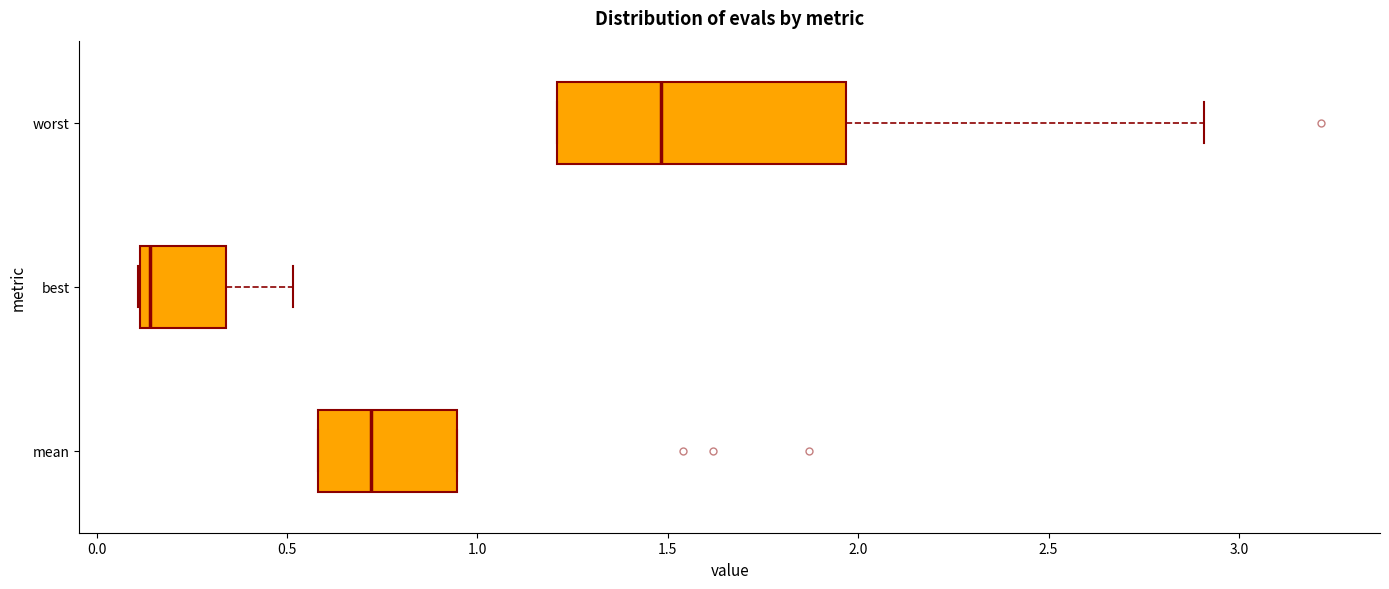

Reading bottom to top, read every box against the x-axis: the position of its median line, the range the box covers, and the ends of its whiskers. The values are not printed on the chart, so give them approximately, as read against the axis.

mean: median 0.70, box 0.60 to 0.95, whiskers 0.60 to 0.95
best: median 0.15, box 0.10 to 0.35, whiskers 0.10 to 0.50
worst: median 1.50, box 1.20 to 1.95, whiskers 1.20 to 2.90